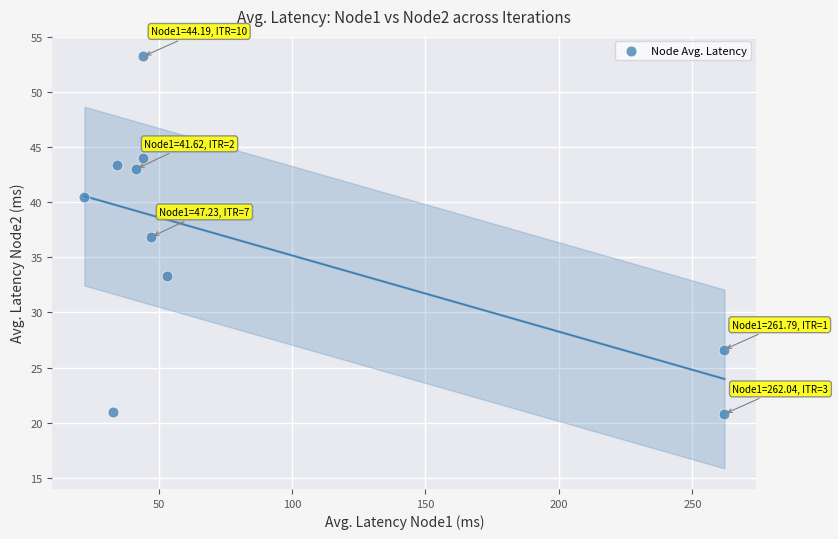

What is the average Y value?

36.2